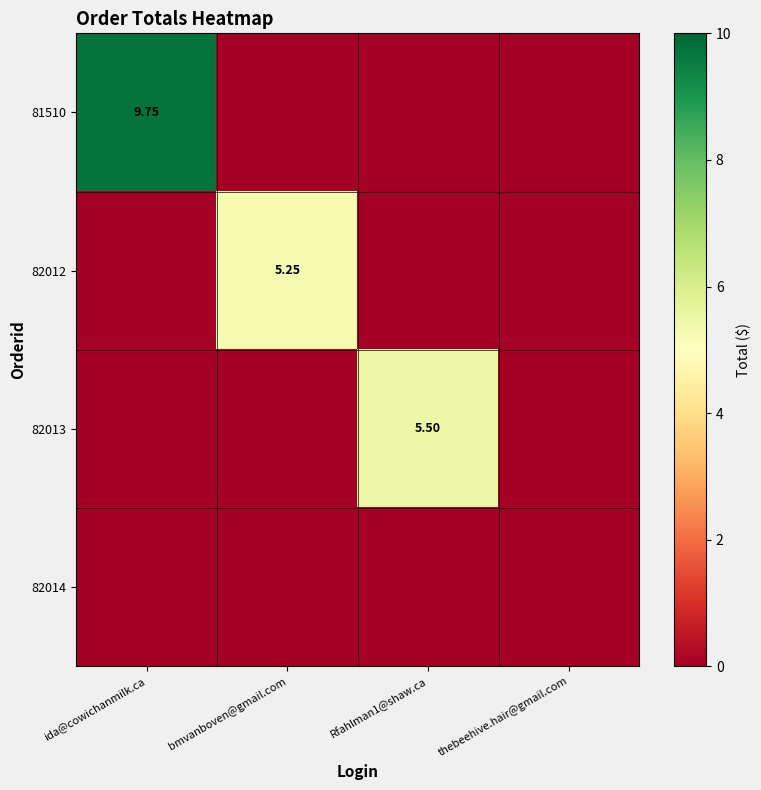

What is the sum of all 82013 values?

5.5